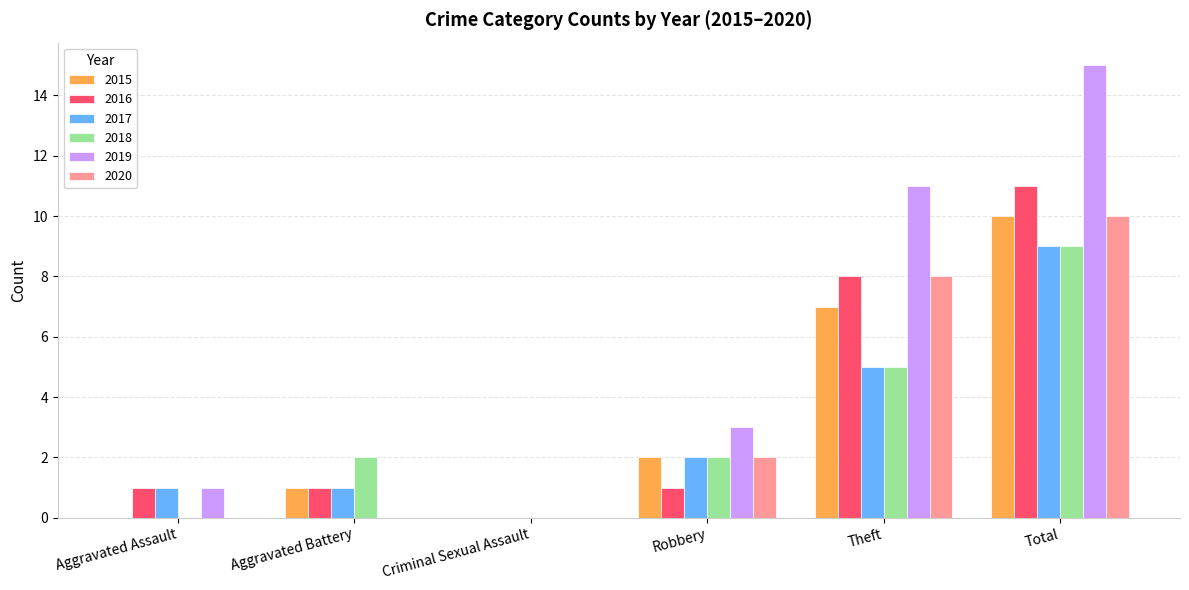

Does the chart contain stacked bars?

No